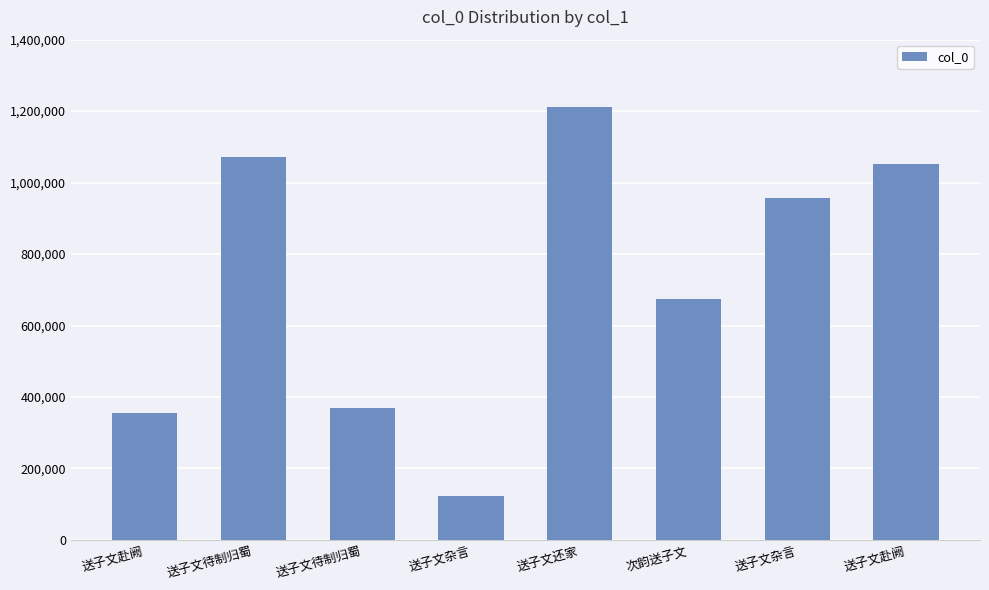

What is the label of the 7th bar from the right?

送子文待制归蜀